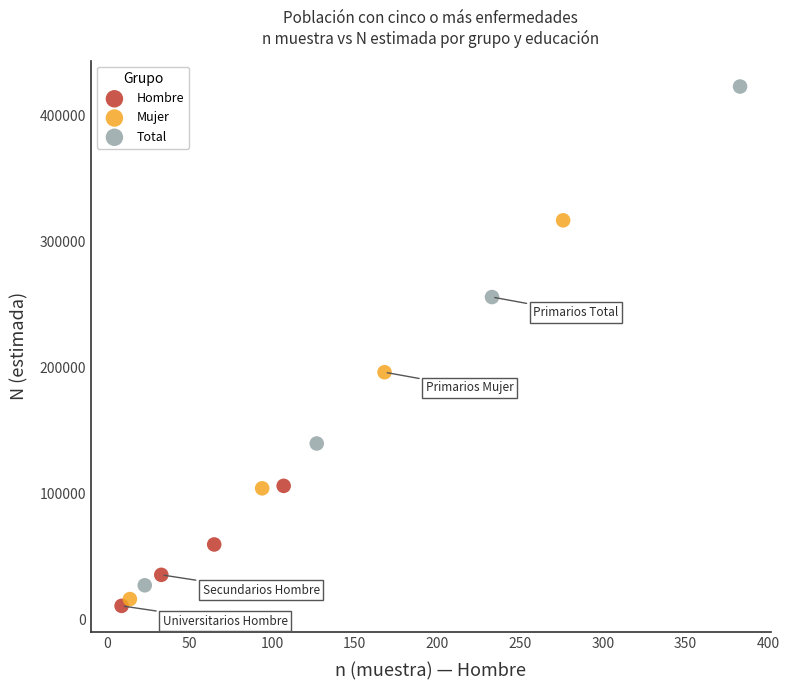

Which series reaches the maximum Y coordinate?

Total